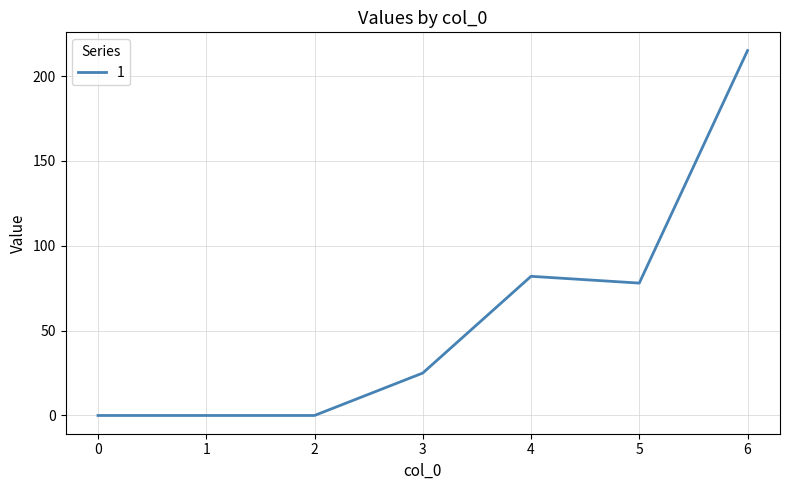

What is the difference between the maximum and minimum values?

215